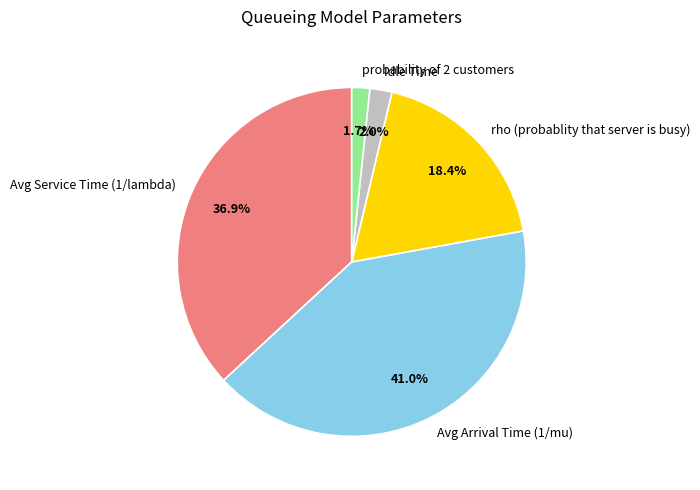

To the nearest percent, what portion does probability of 2 customers represent?

2%